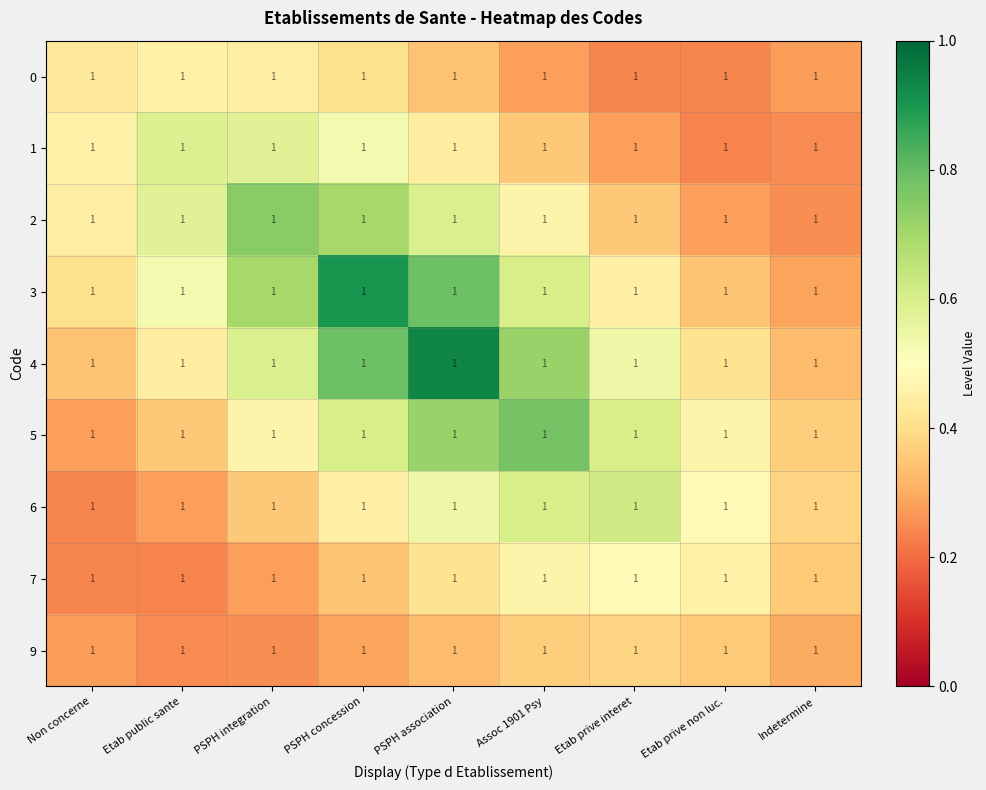

What is the minimum value shown in the chart?

0.2